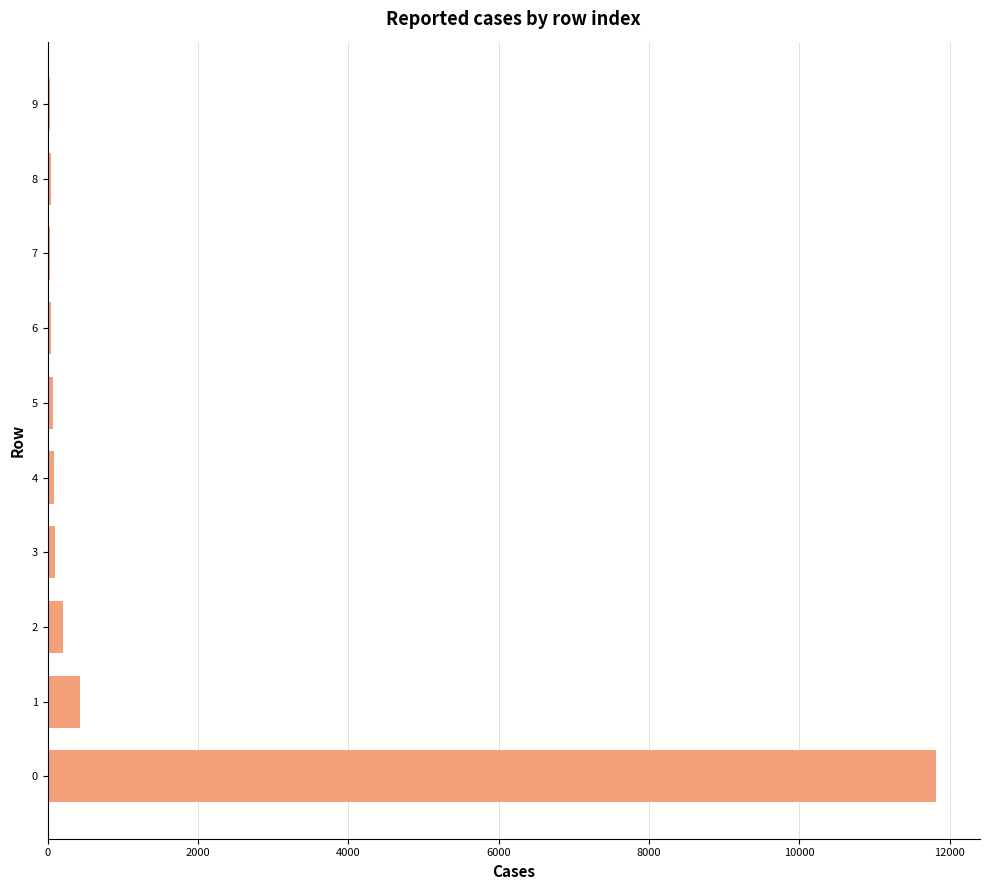

What is the greatest value displayed?

11812